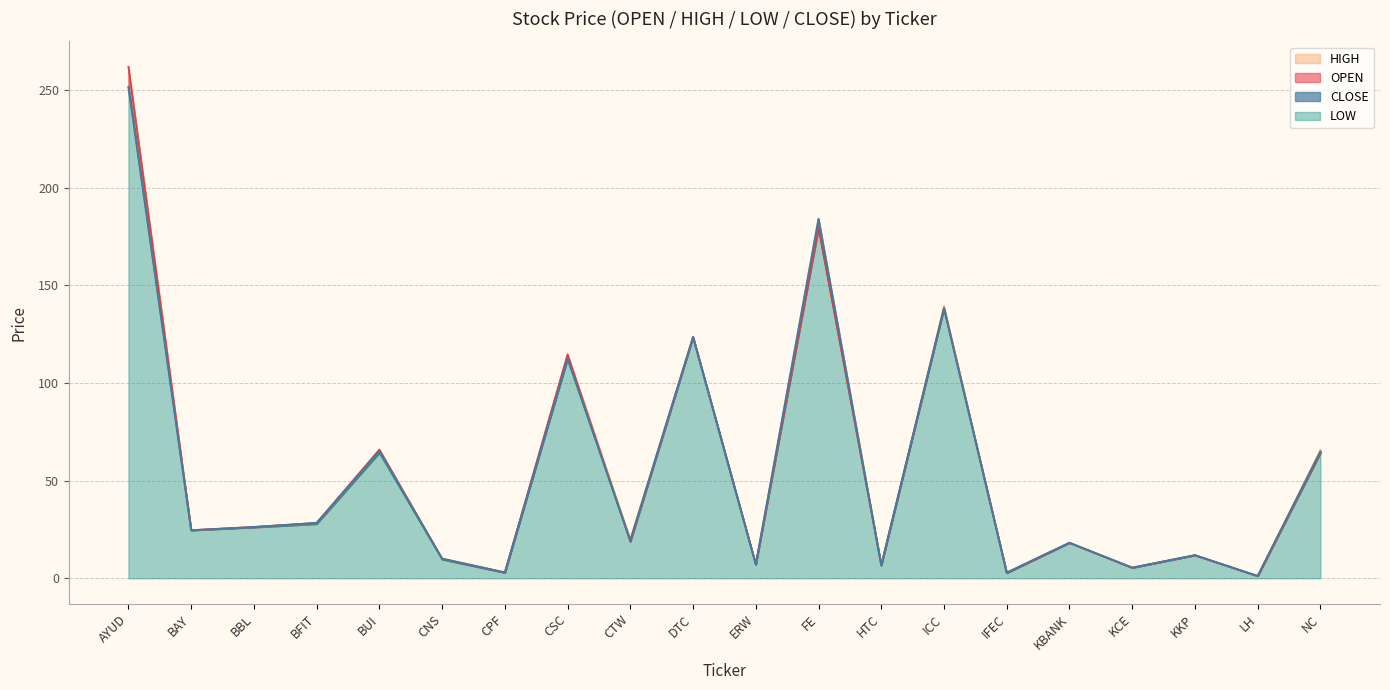

Rank the series by their average value, from highest to lowest.

HIGH, OPEN, CLOSE, LOW